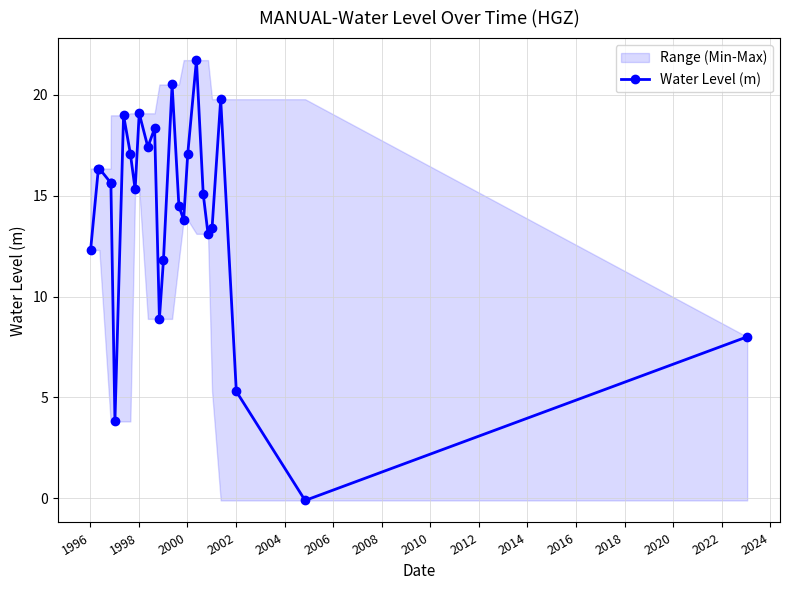

What is the difference between the second highest and second lowest values?

16.7